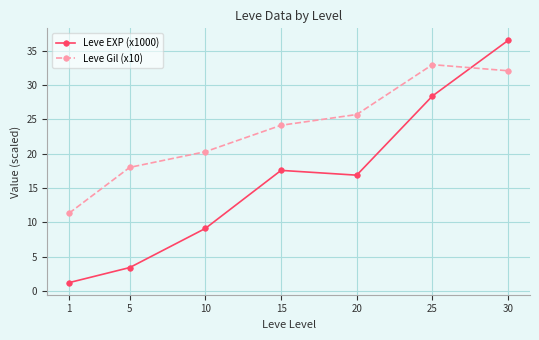

Where is the first local maximum for Leve Gil (x10)?

25